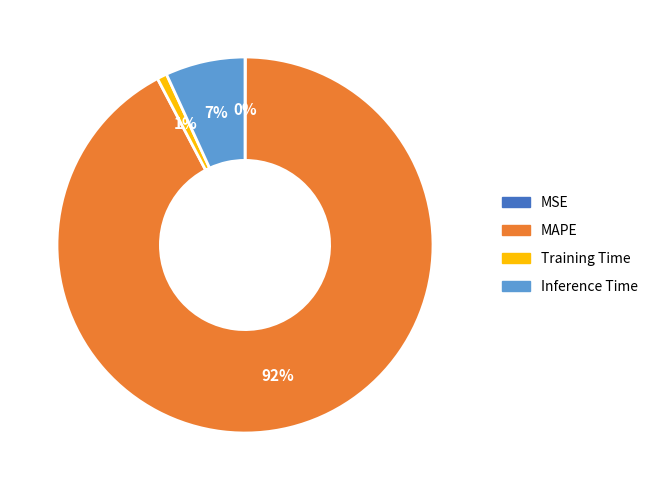

To the nearest percent, what is the difference between the largest and smallest slice percentages?

92%